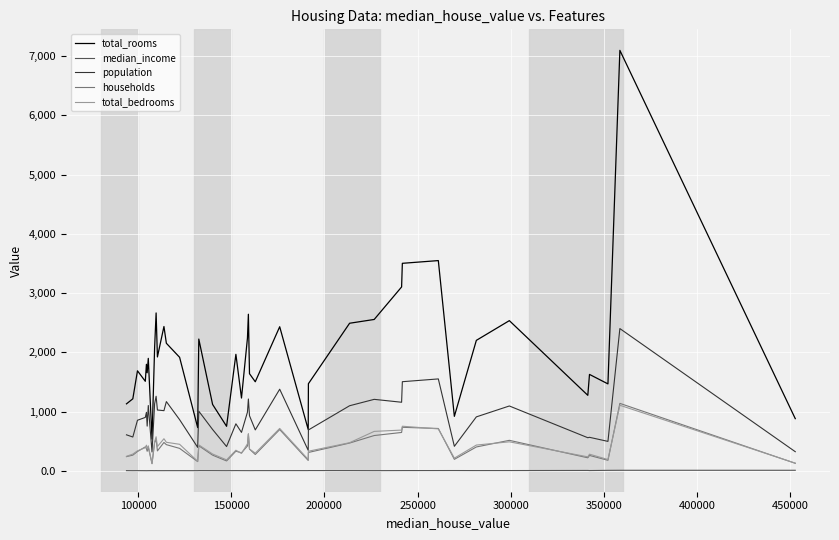

What is the minimum value for households?

119.0